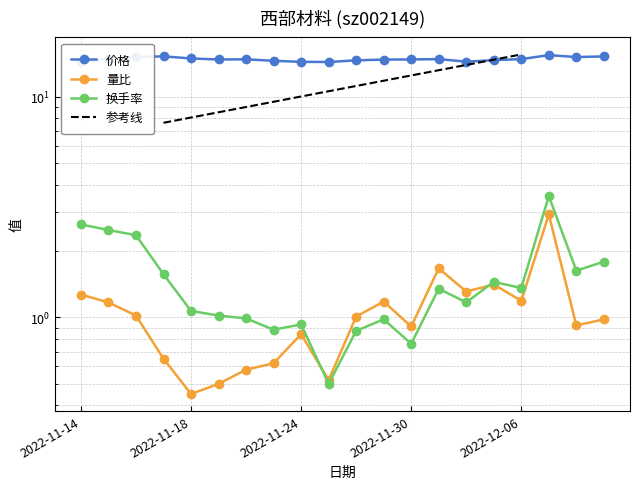

What is the lowest value of the 价格 series?

14.4